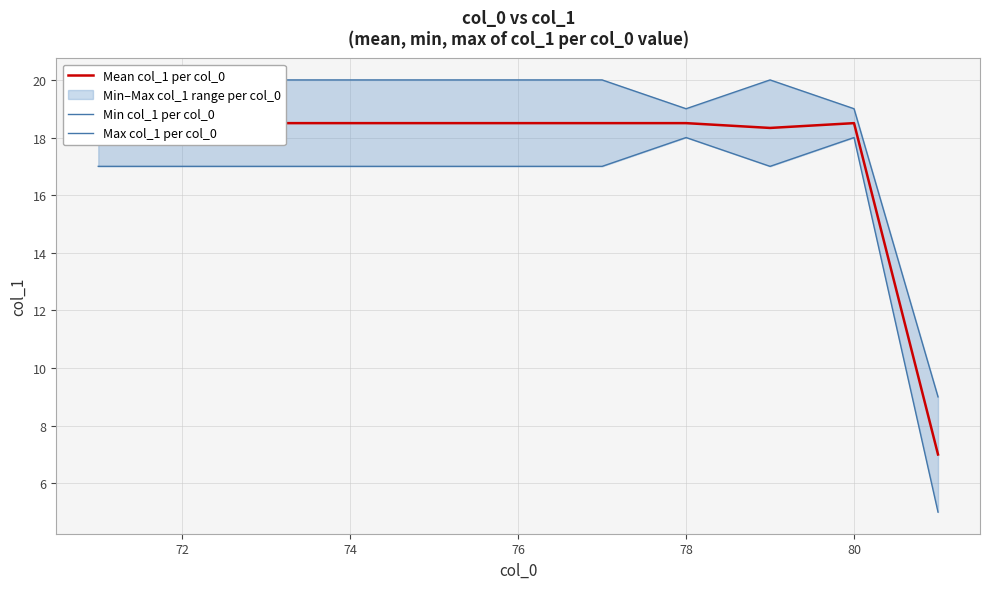

True or false: Max col_1 per col_0 has a value of 9.0 at 74.

False